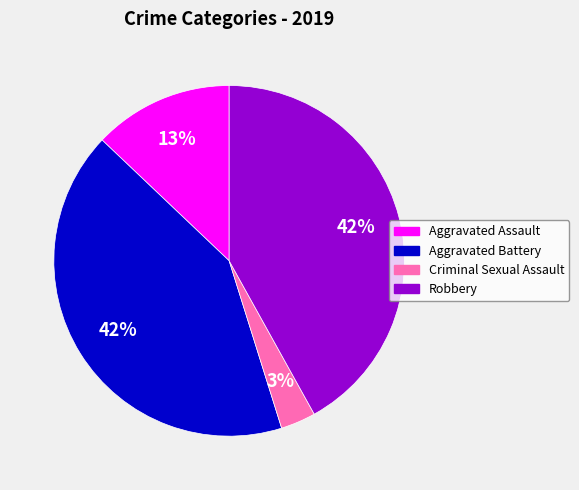

Is there a majority slice in this chart?

No